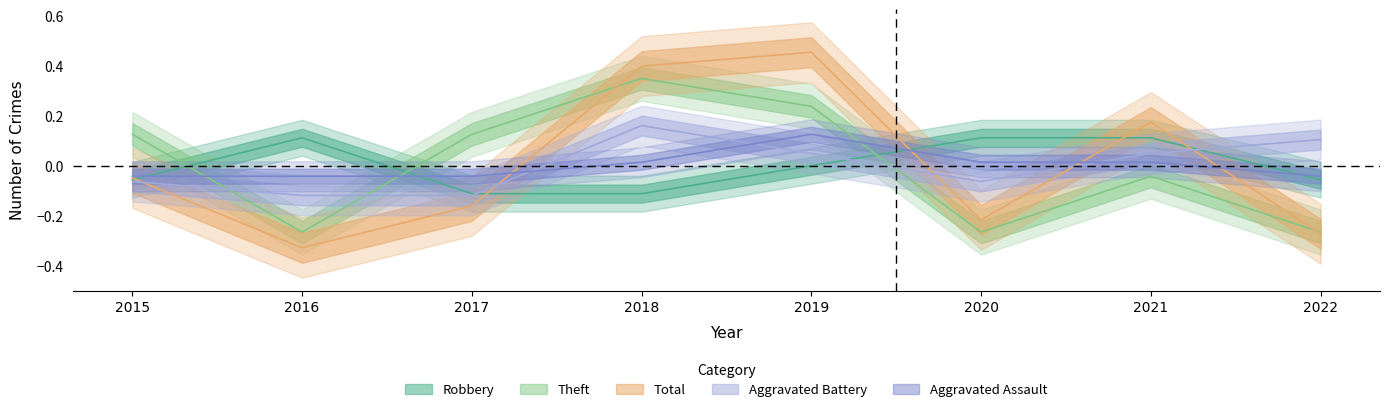

How many data points in Aggravated Assault are above 0?

4